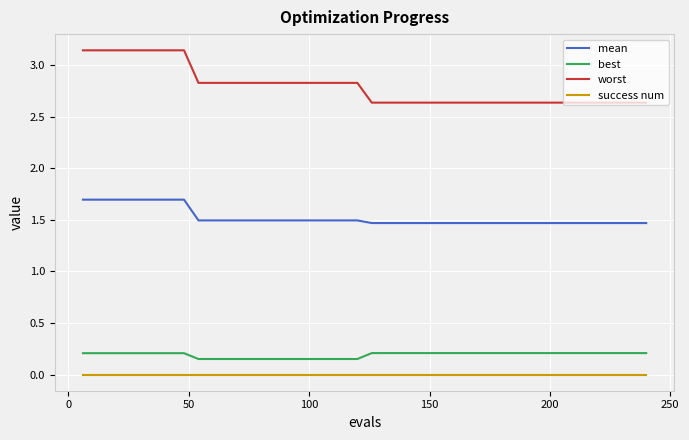

True or false: best and mean cross at least once.

False